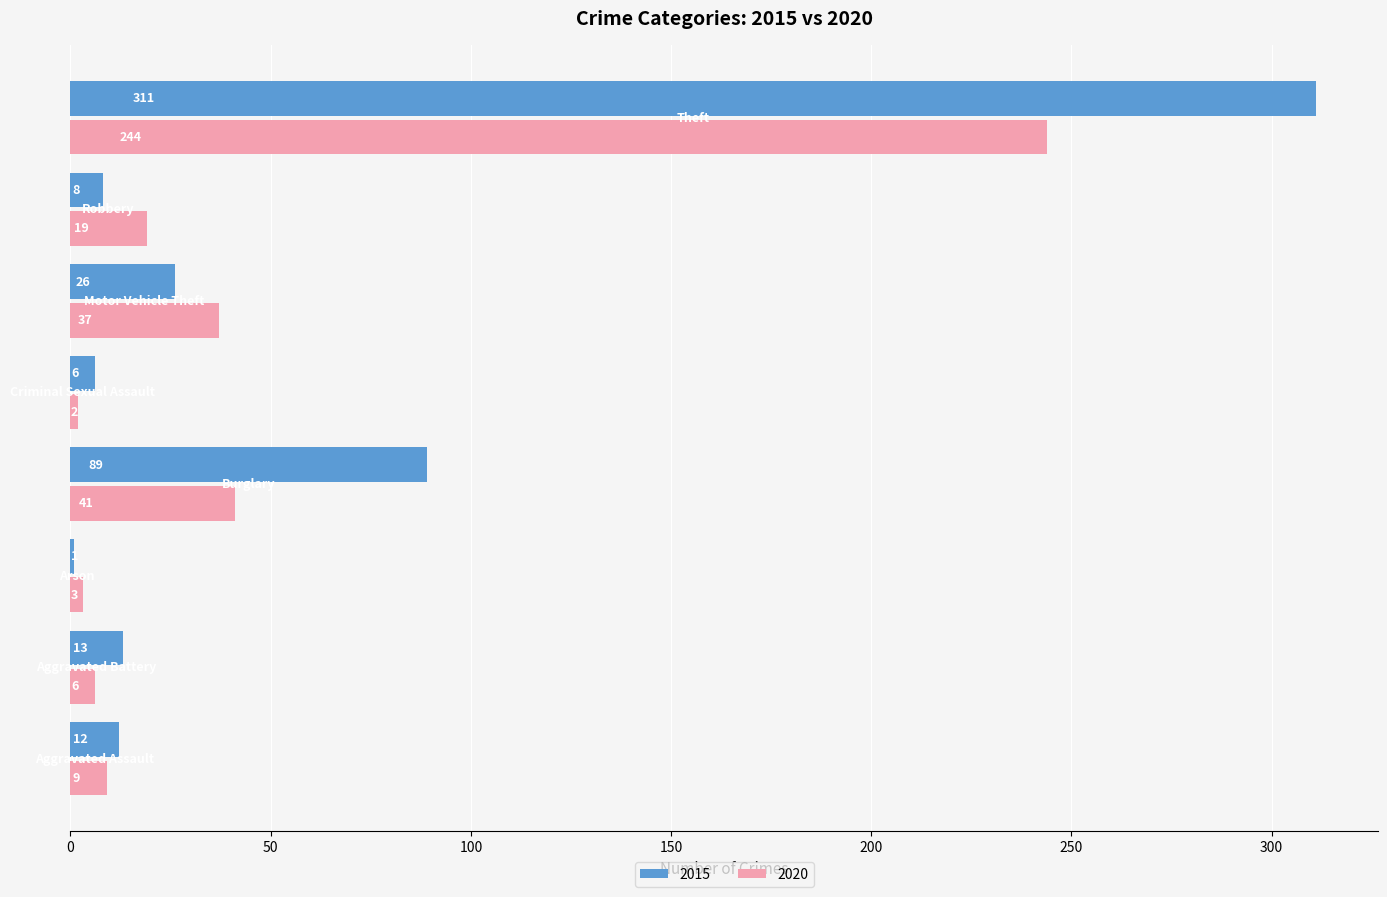

Which series has the largest range (max minus min)?

2015